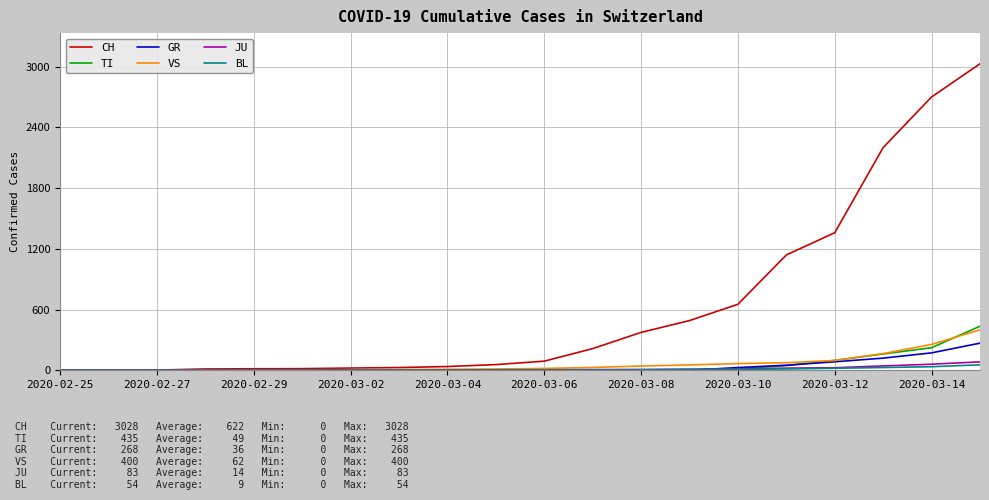

Which series has the largest range (max minus min)?

CH